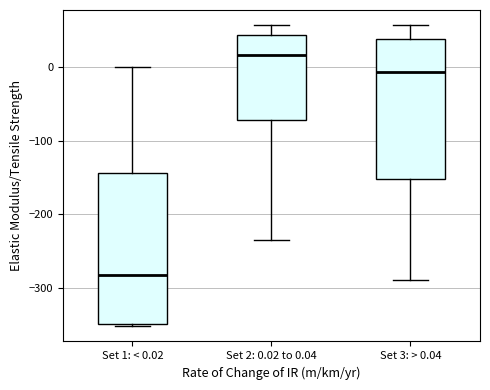

Which box is the tallest, from its lower edge to its upper edge?

Set 1: < 0.02